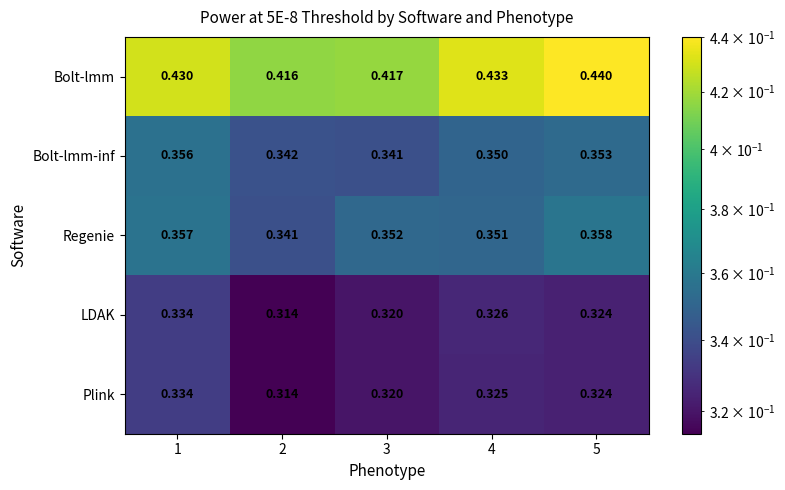

At how many categories does at least one series exceed 0?

5